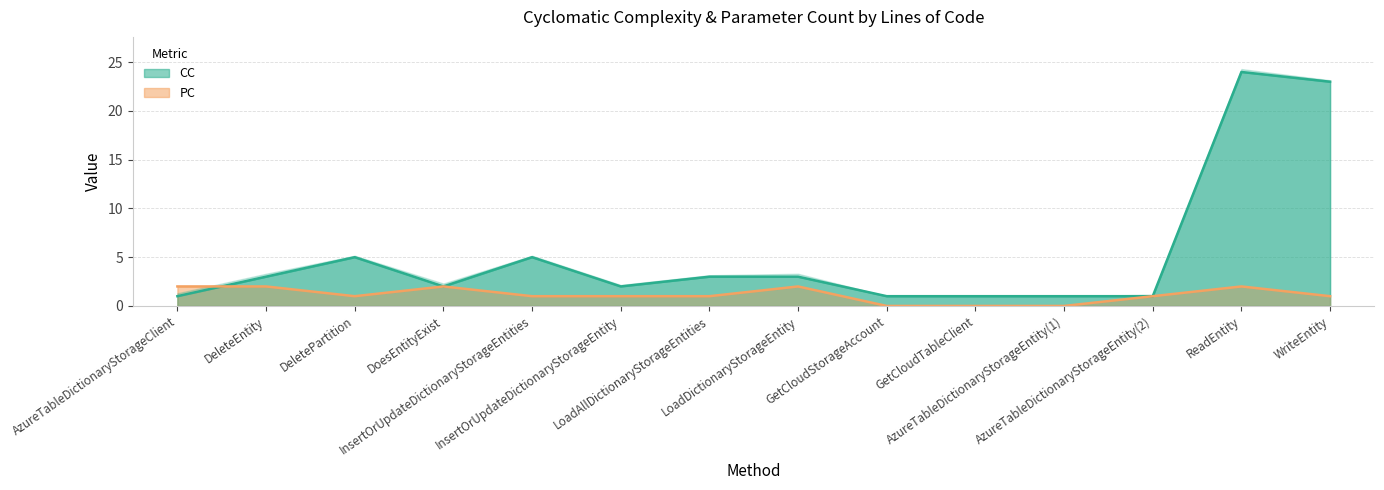

True or false: PC has more than 0 interior local peaks.

True